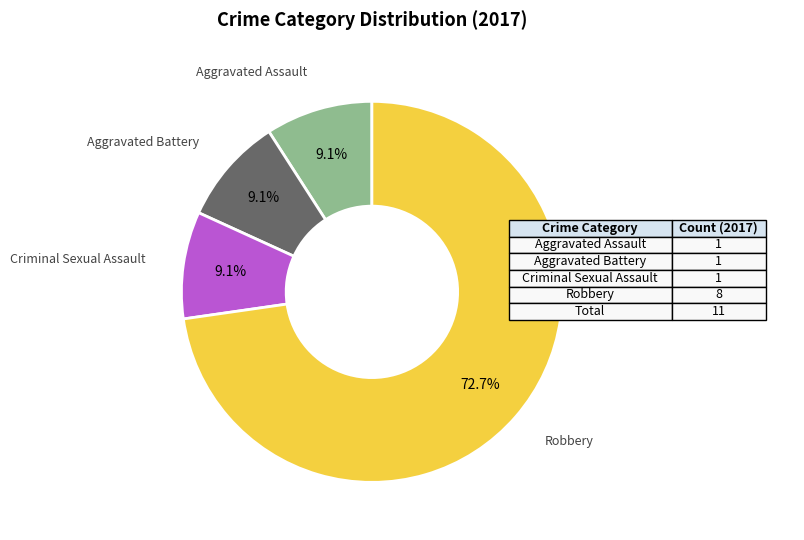

Is there a majority slice in this chart?

Yes